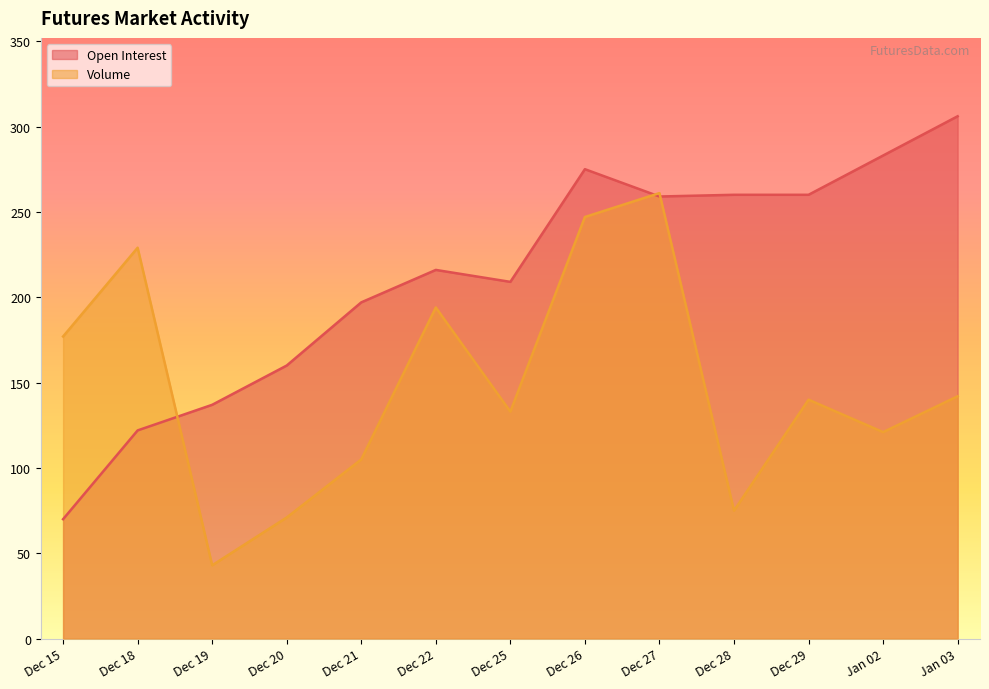

The Open Interest series shows 209 at Dec 25. True or false?

True